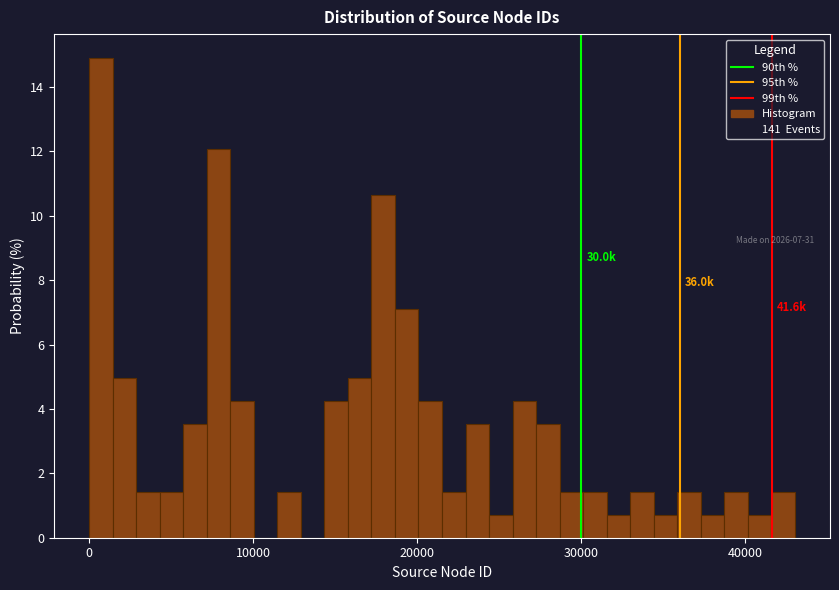

Around what value on the x-axis is the tallest bar? Give the approximate position of its centre, as read against the axis.

1000